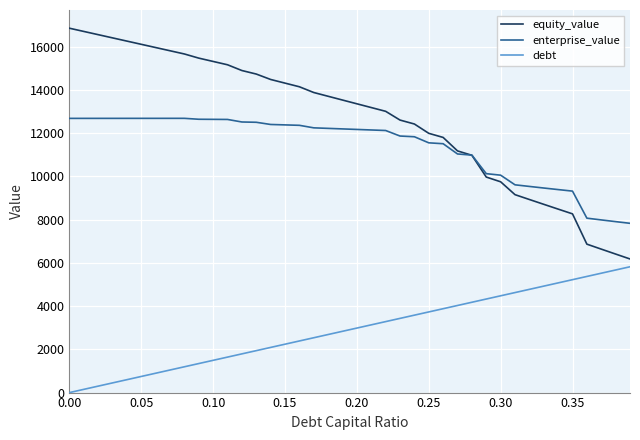

True or false: enterprise_value and debt intersect in this chart.

False